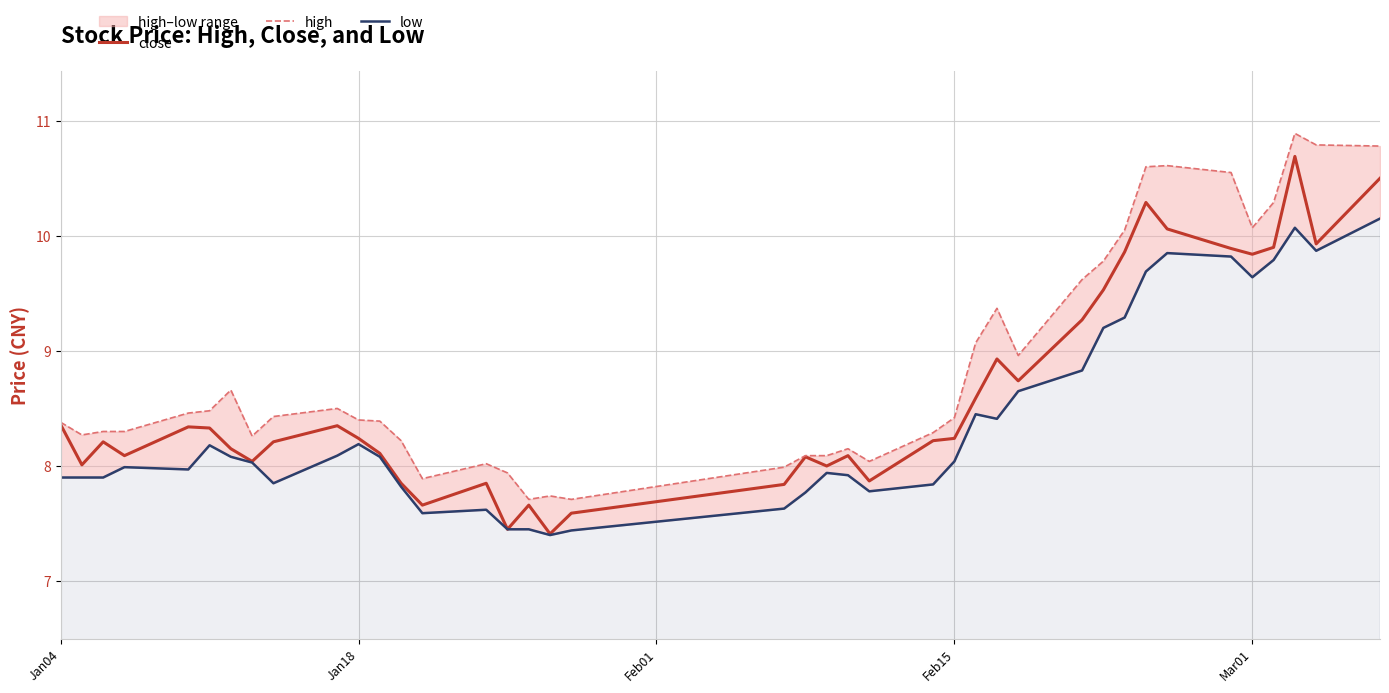

Is it true that close equals 8.2 at Jan18?

True